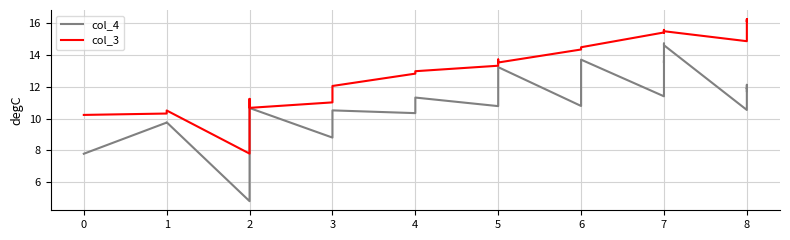

Rank the series by their maximum value, from lowest to highest.

col_4, col_3